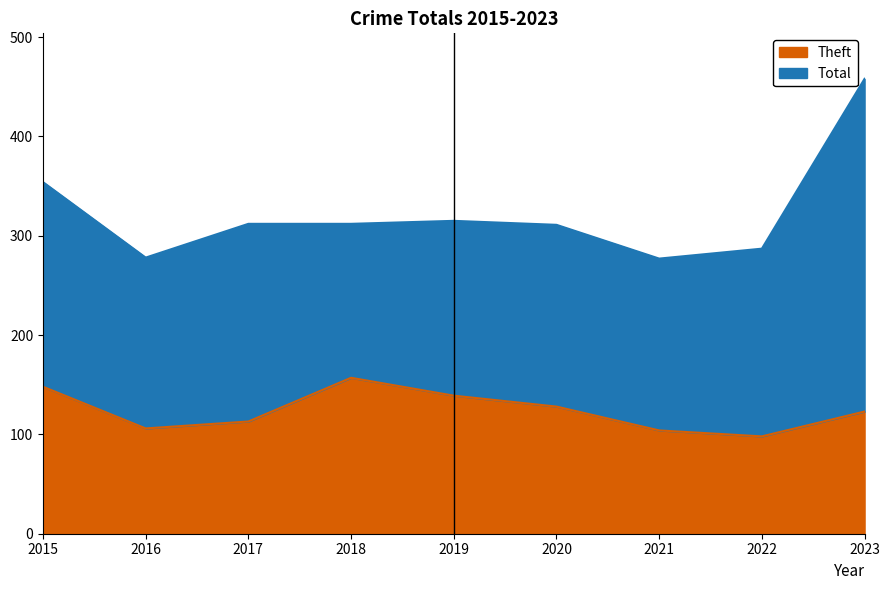

Rank the series by their average value, from highest to lowest.

Total, Theft